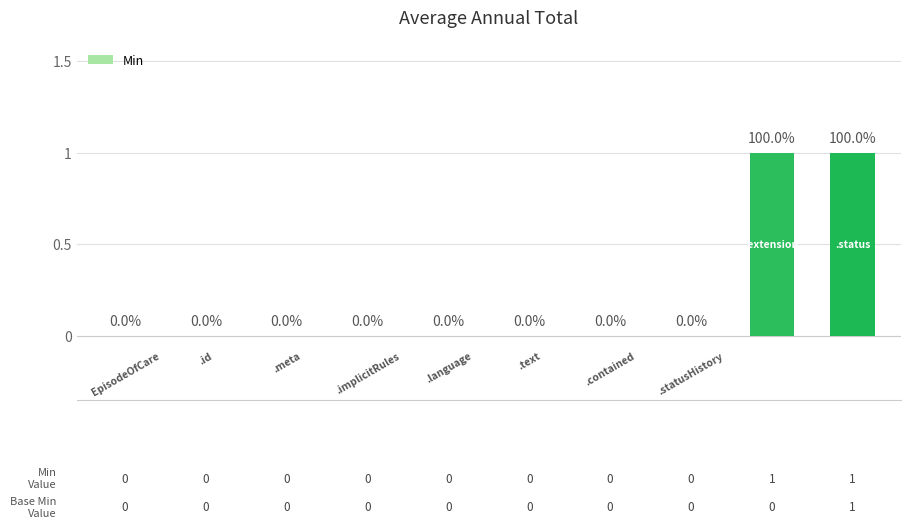

How many values are between 0 and 1?

10